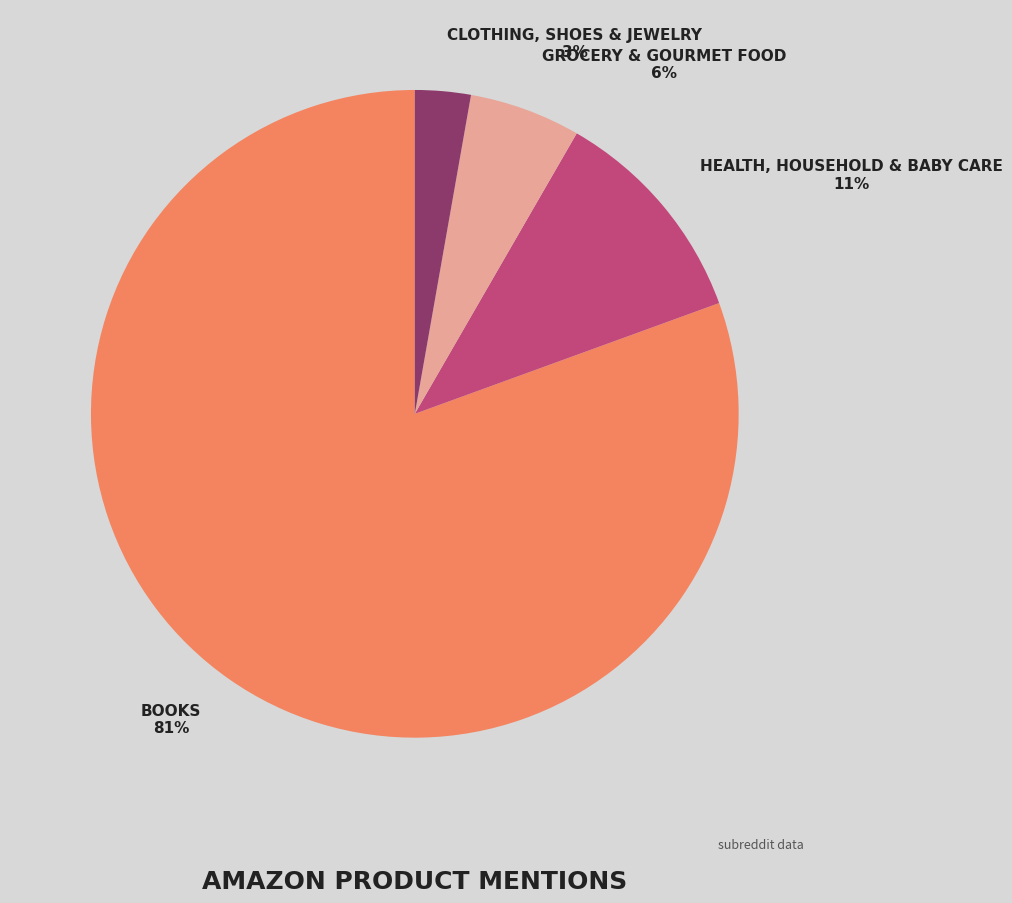

Is there any slice that represents more than half of the pie?

Yes